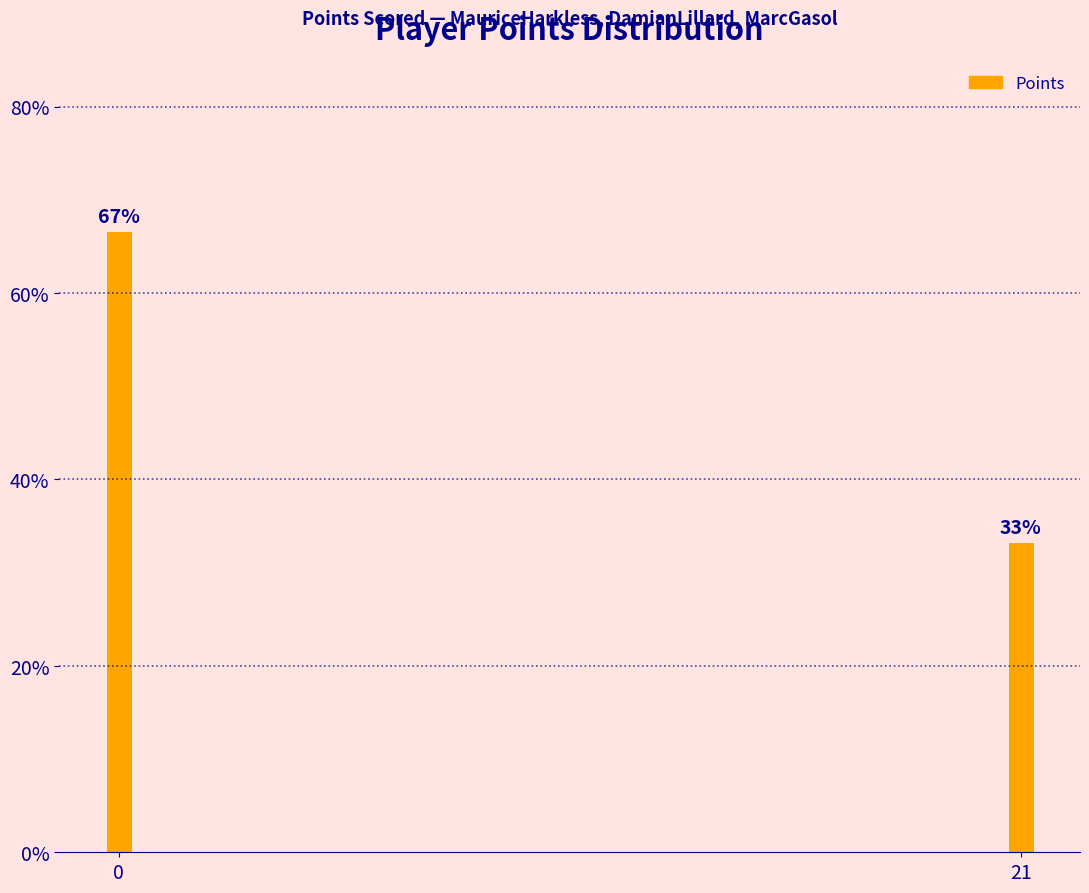

What is the sum of the values at 0 and 21?

100.0